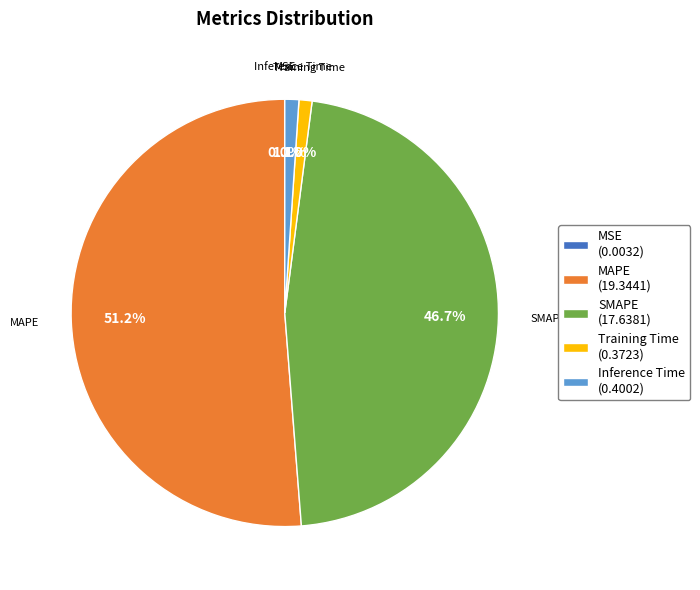

True or false: MAPE accounts for 38% of the total.

False